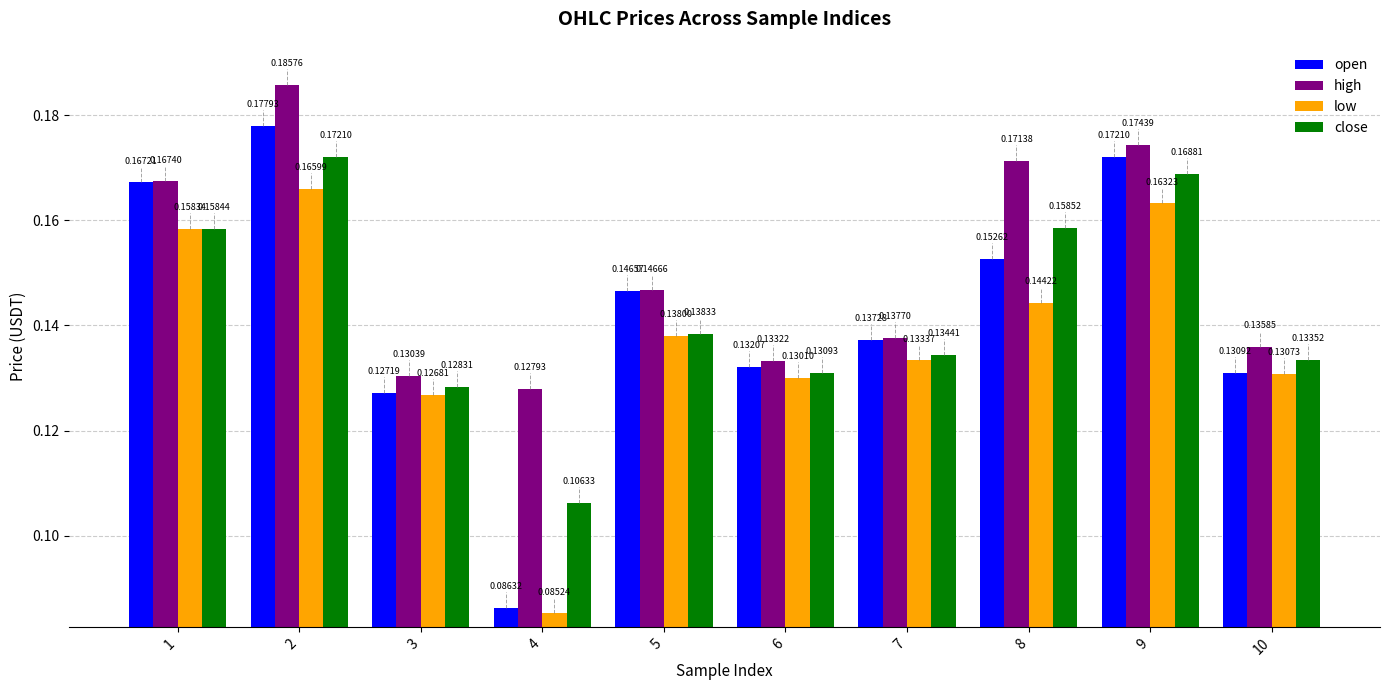

Is it true that open equals 0.3 at 2?

False